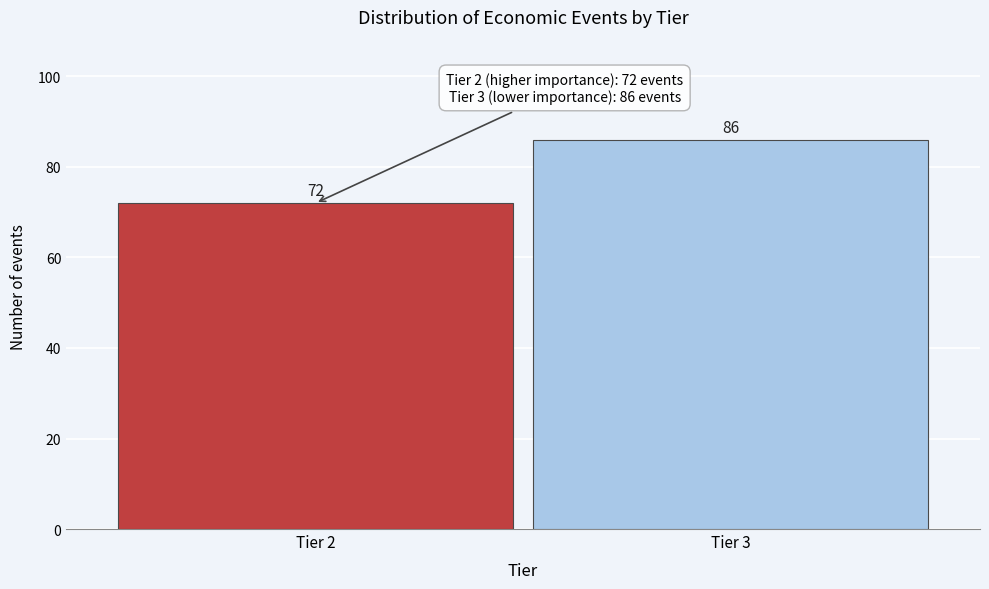

Reading left to right, extract all data points from this chart.

72	86